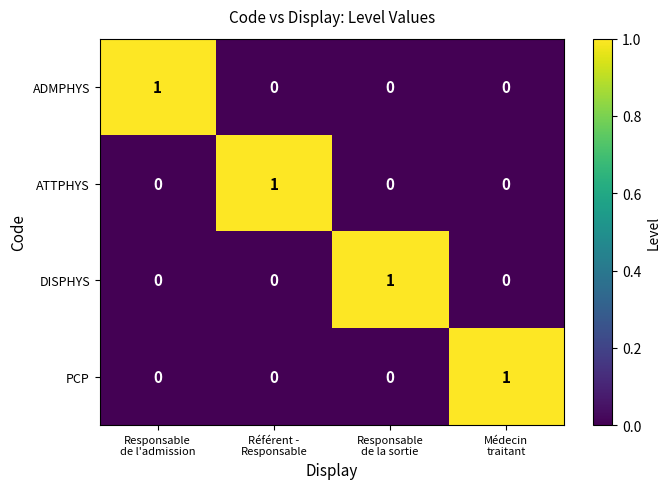

How many DISPHYS values are between 0 and 1?

4